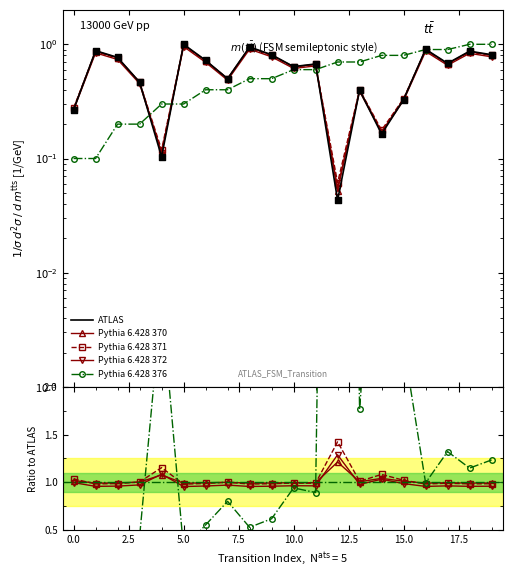

Is the value of Pythia 6.428 376 at 12.5 greater than the value of ATLAS at 14?

Yes